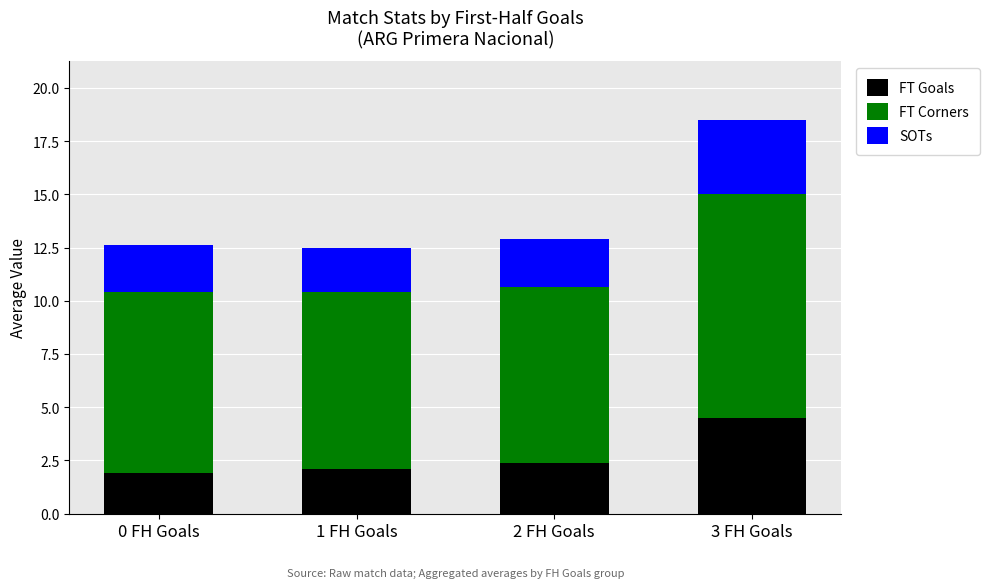

What is the average value of the FT Goals series?

2.7